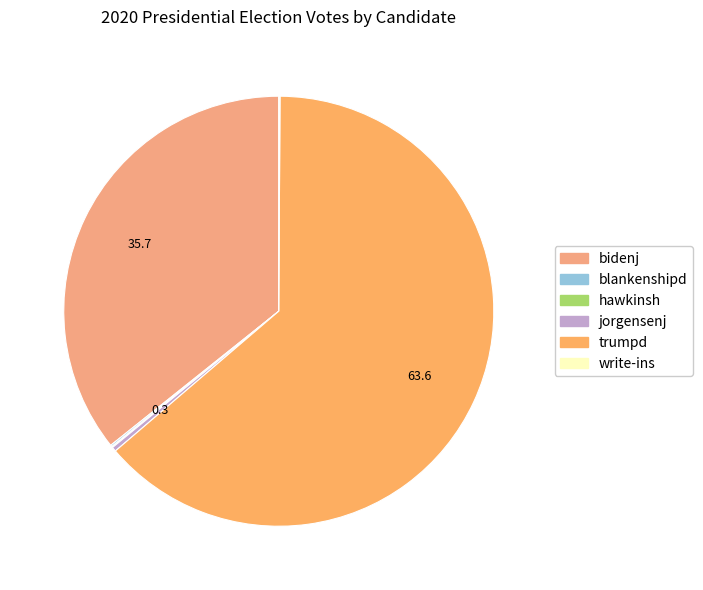

Do bidenj and trumpd together represent more than half of the pie?

Yes